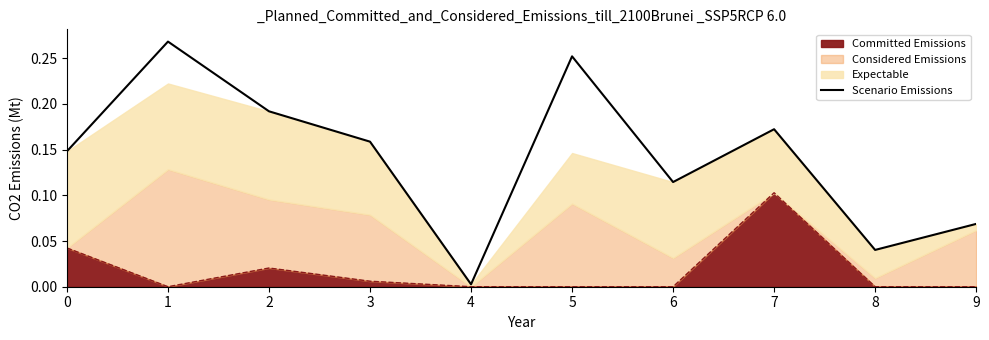

Reading left to right, extract all data points from this chart.

0.1	0.3	0.2	0.2	0.0	0.3	0.1	0.2	0.0	0.1